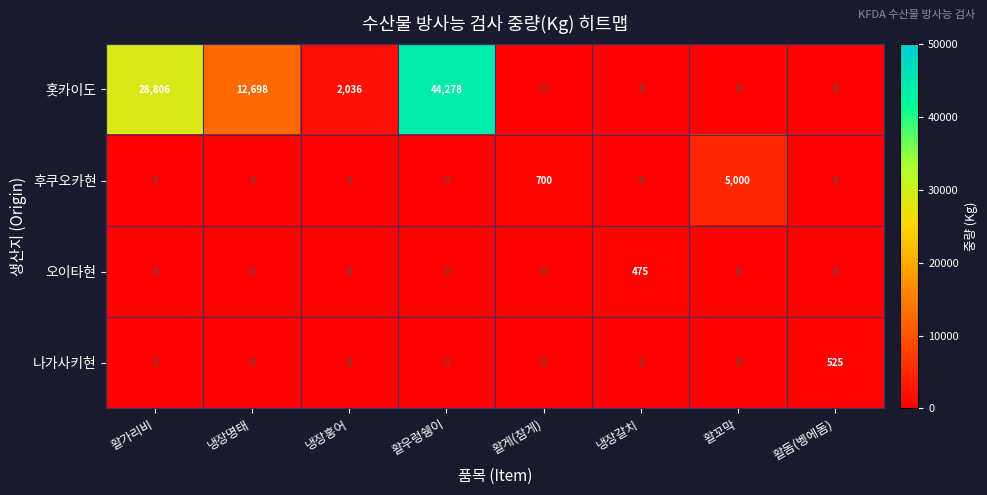

What is the difference between the maximum and second lowest values in the 후쿠오카현 series?

5000